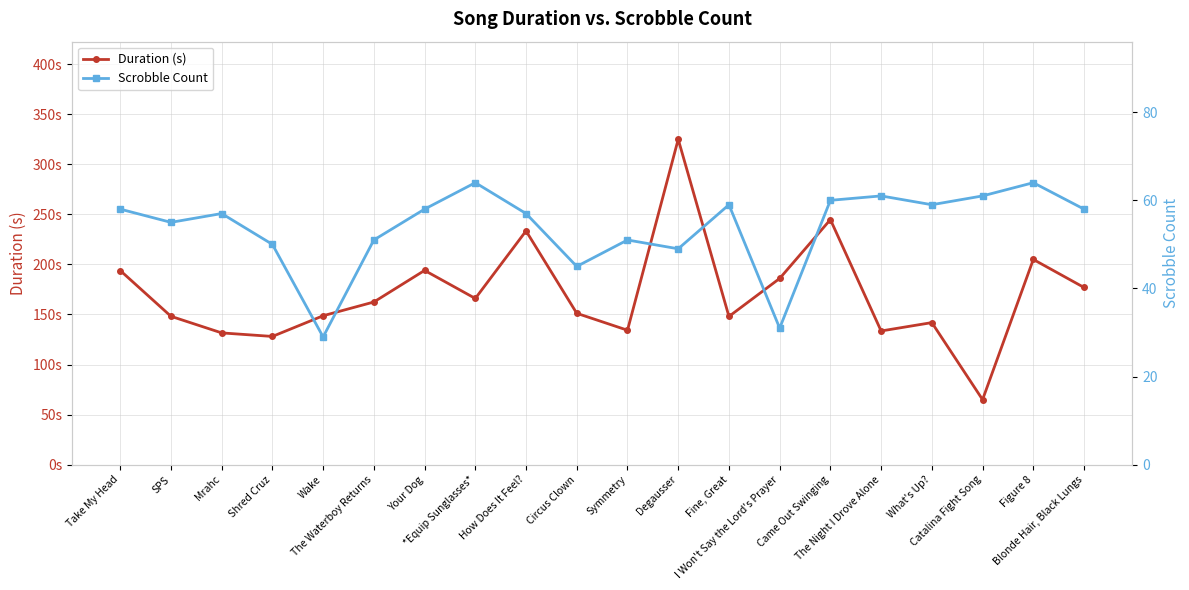

How many lines are shown in the chart?

2